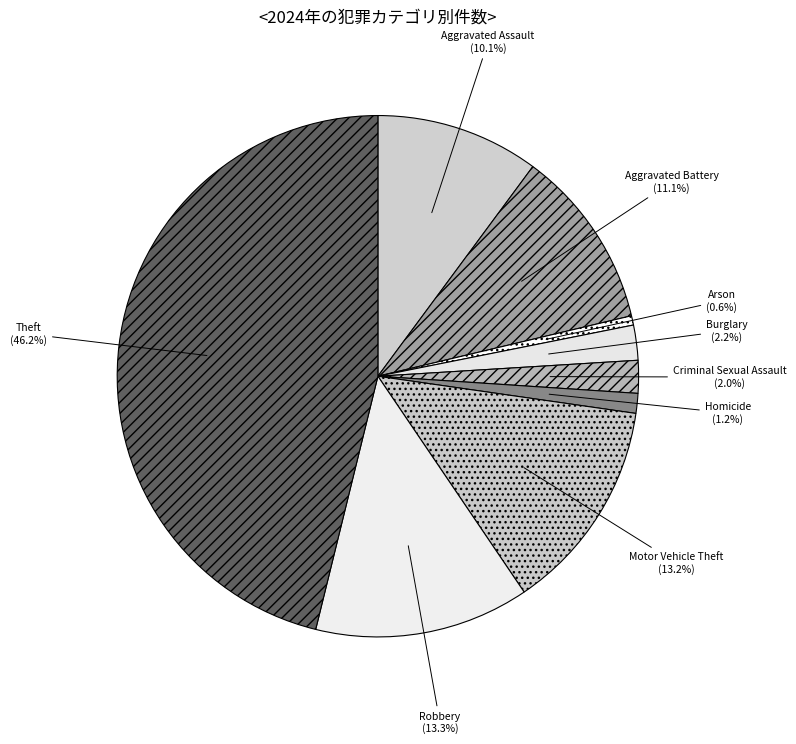

What is the largest slice in the pie chart?

Theft